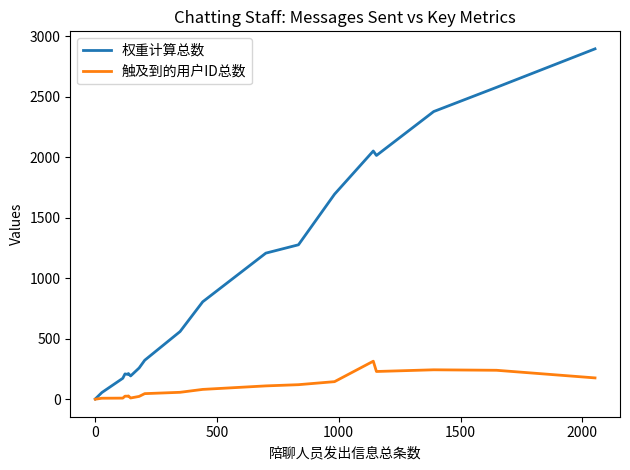

What is the maximum value shown in the chart?

2896